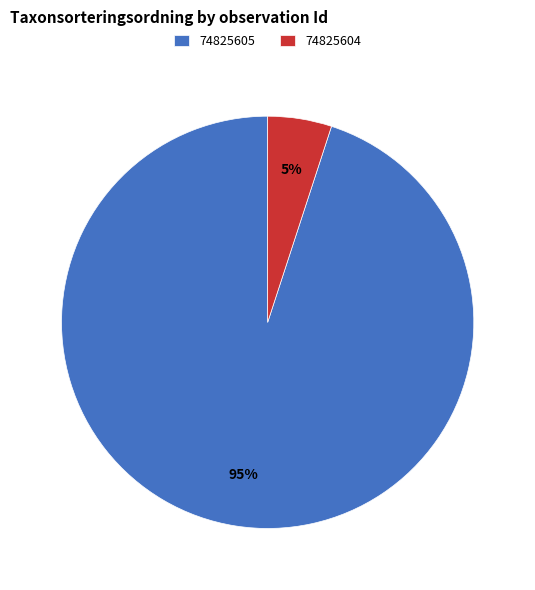

How many slices are in this pie chart?

2